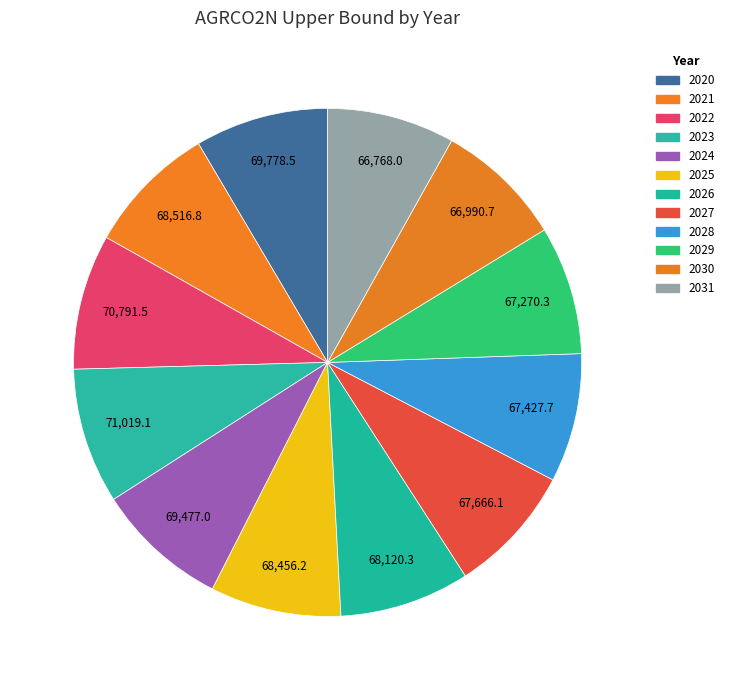

How many slices are in this pie chart?

12